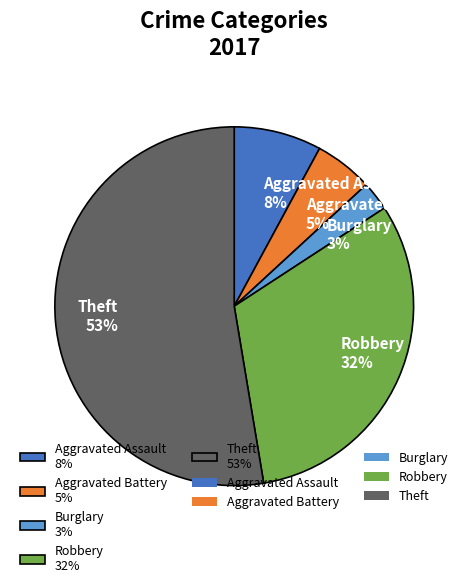

Which slice is the smallest?

Burglary